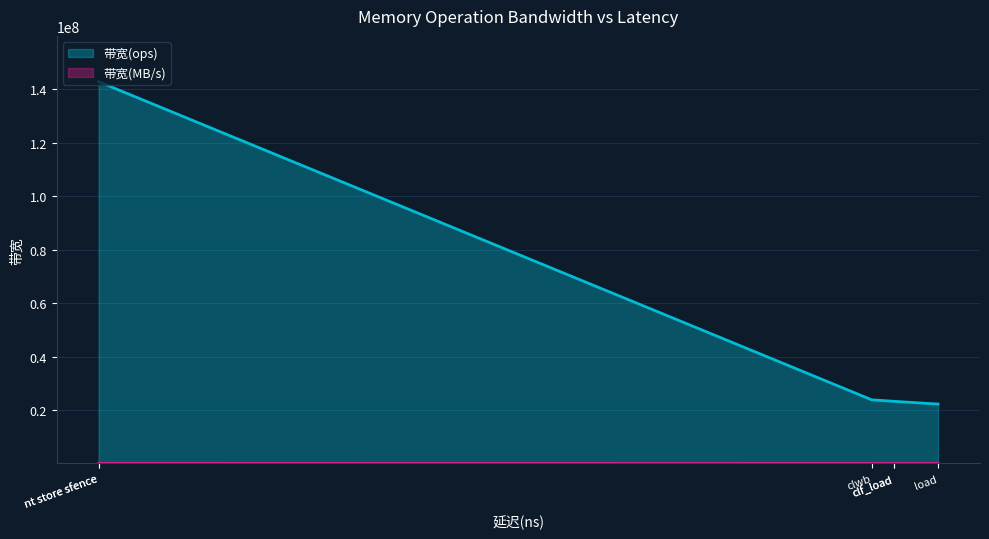

True or false: 带宽(ops) has a value of 64985956 at nt store sfence.

False